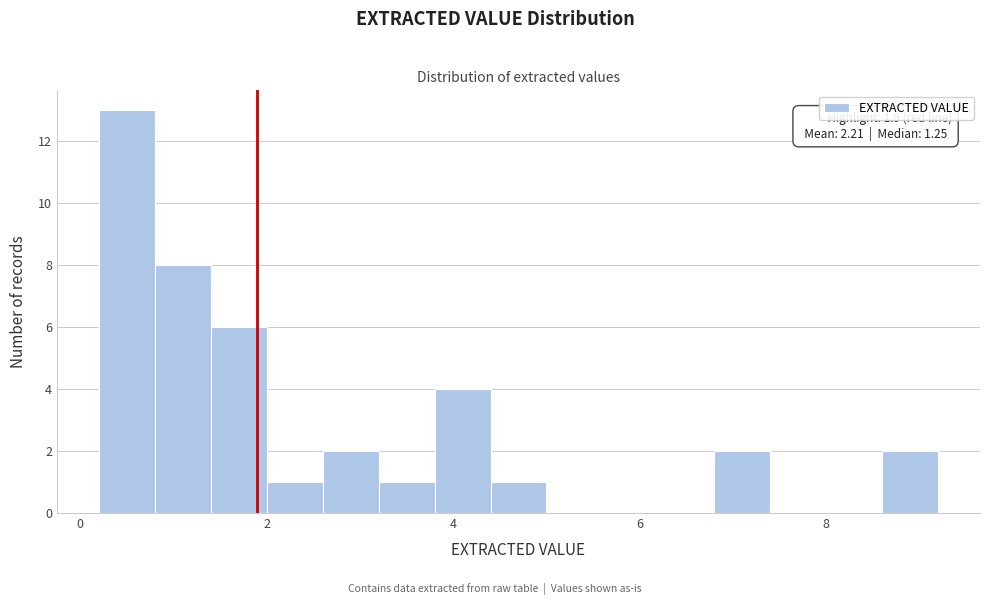

Around what value on the x-axis is the tallest bar? Give the approximate position of its centre, as read against the axis.

0.6